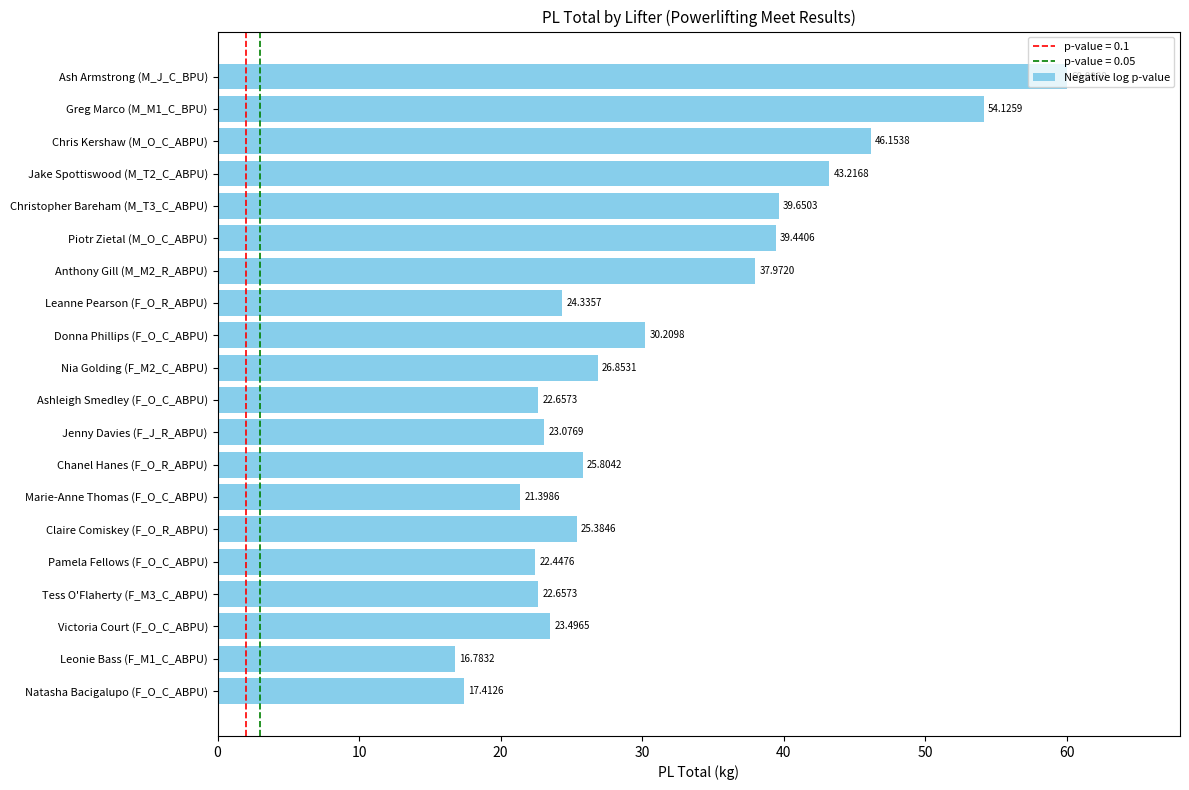

Which label corresponds to the largest value in the chart?

Ash Armstrong (M_J_C_BPU)